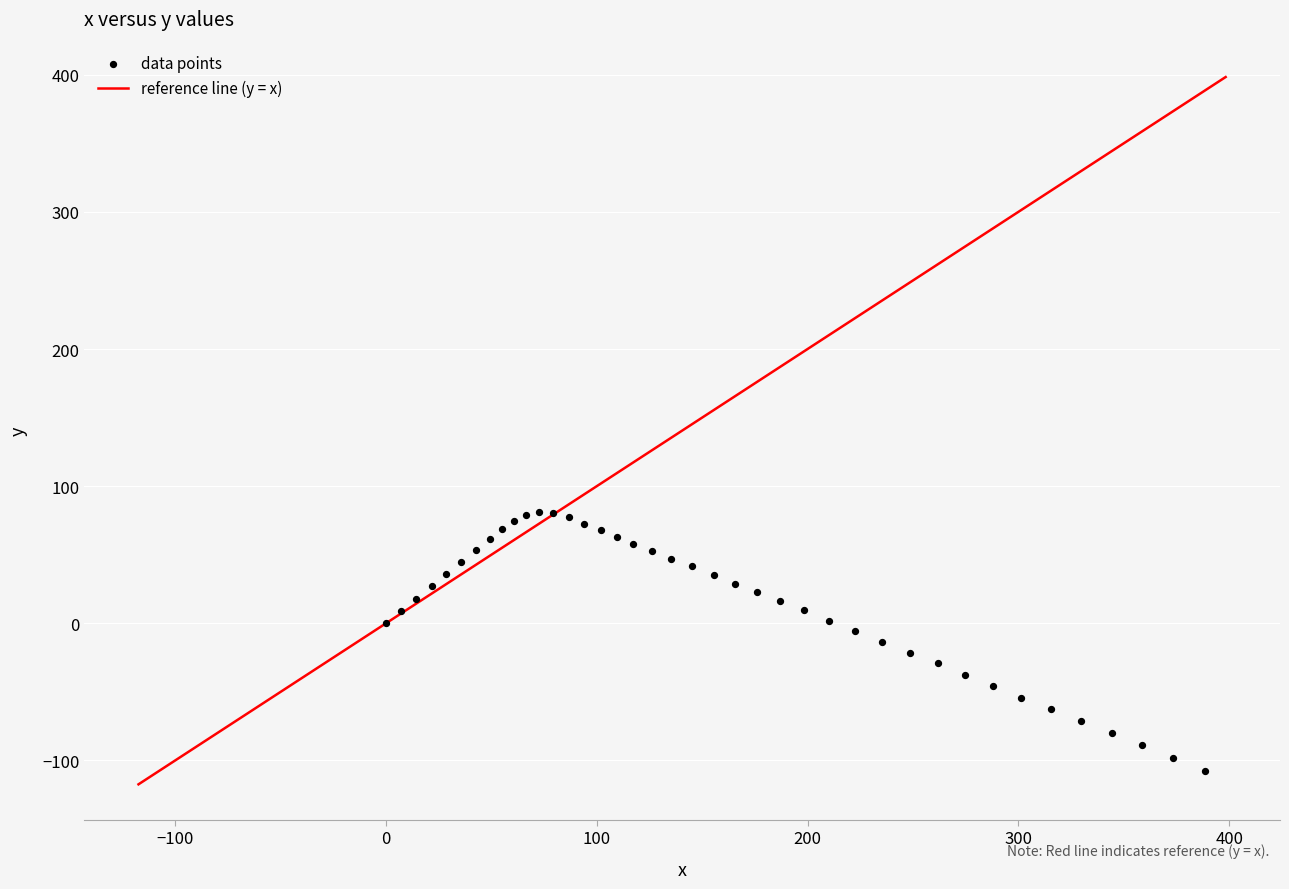

What is the range of X values (max minus min)?

388.3